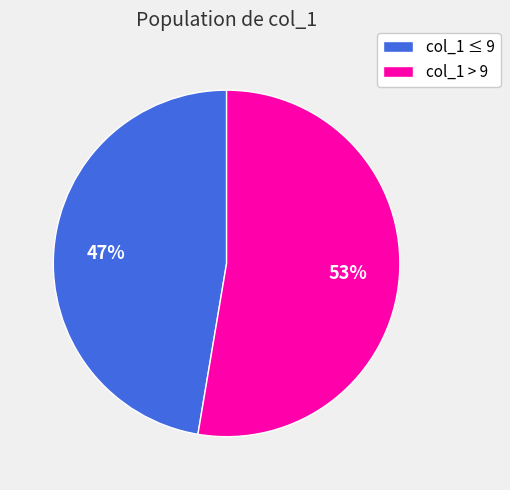

To the nearest percent, what is the combined percentage of col_1 ≤ 9 and col_1 > 9?

100%